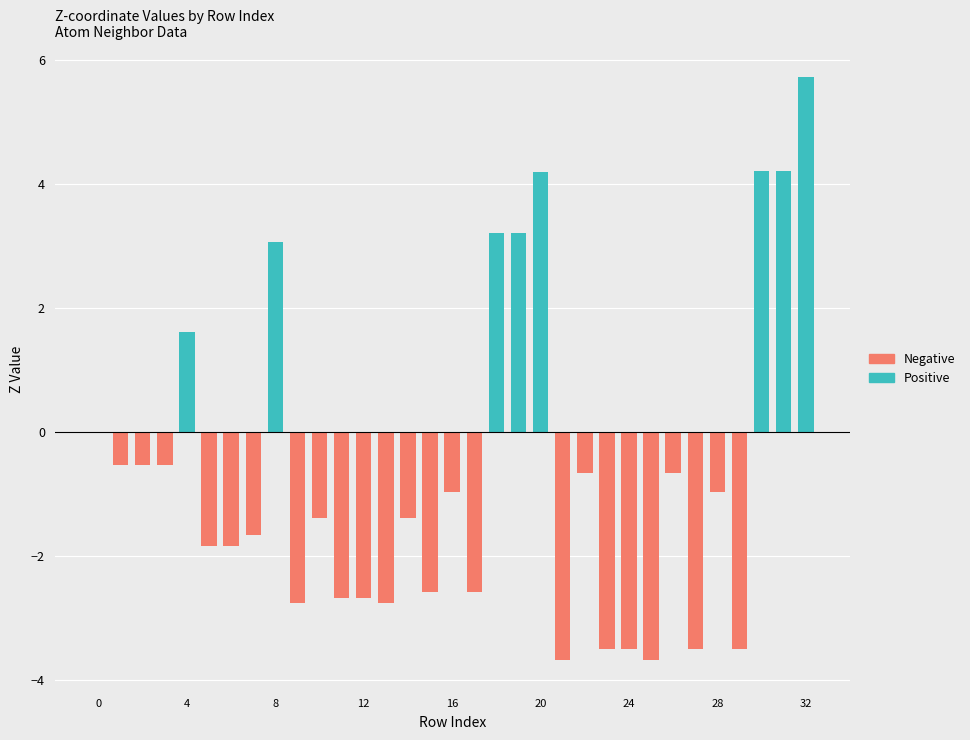

At how many categories does at least one series exceed 0?

8